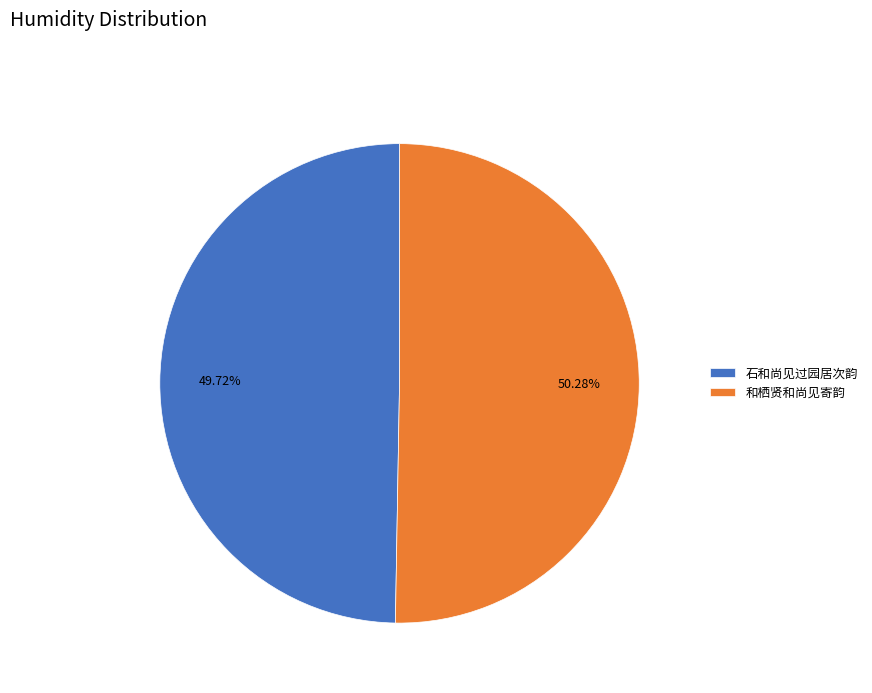

Does 石和尚见过园居次韵 account for over 50% of the chart?

No